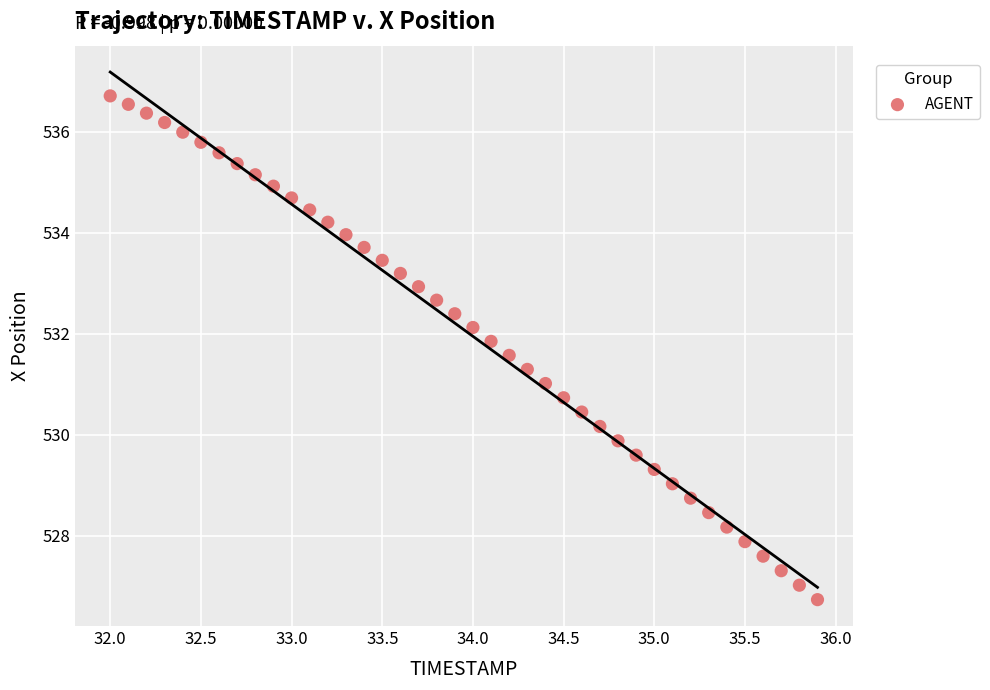

What is the range of X values (max minus min)?

3.9